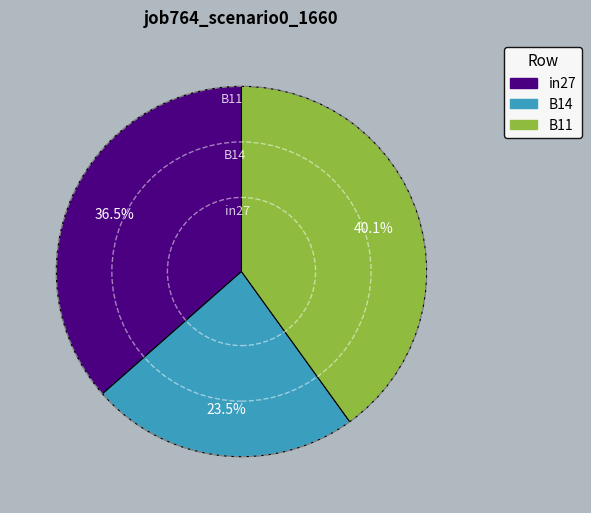

Which has a higher value, B11 or in27?

B11